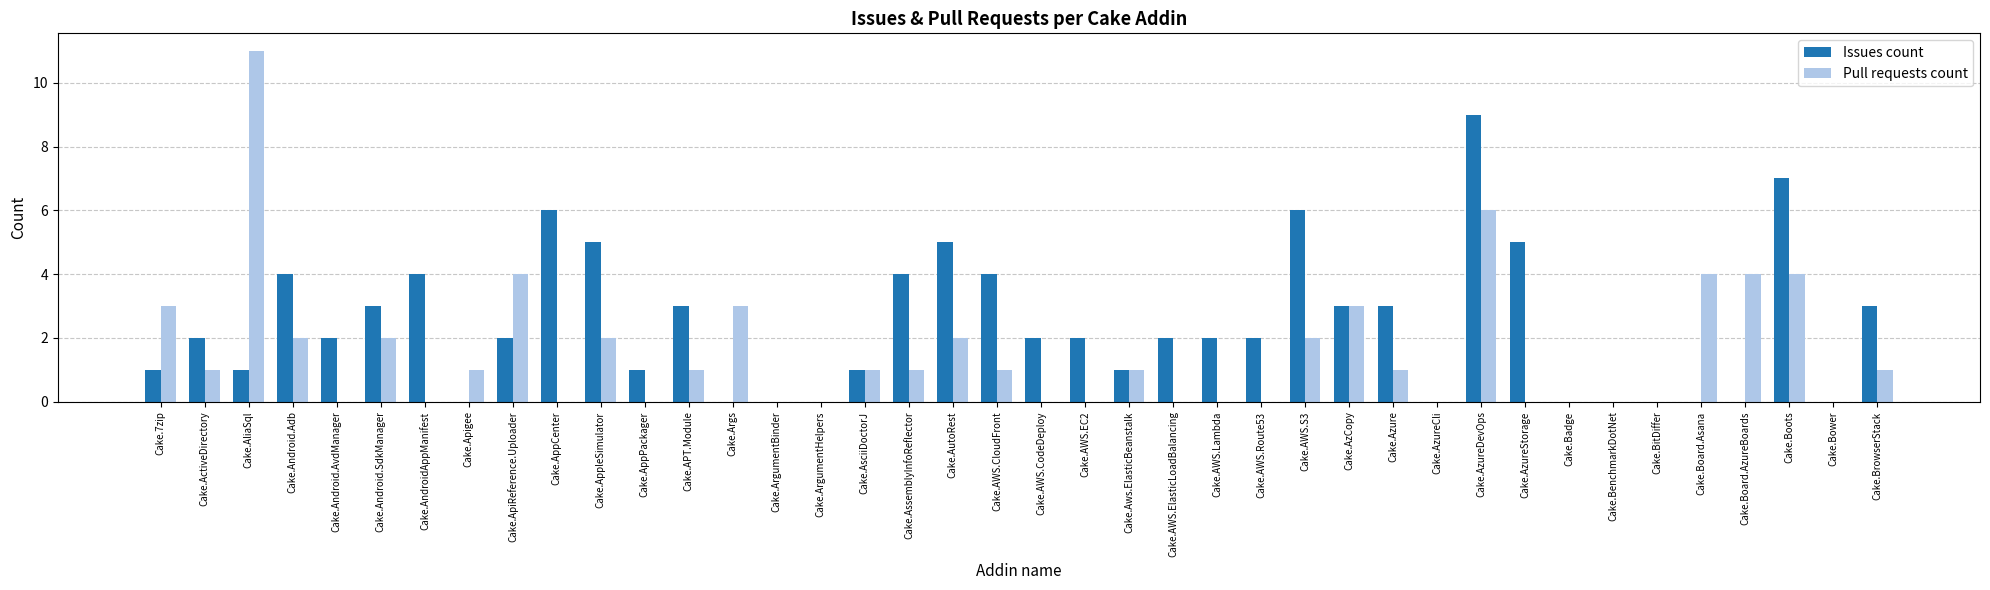

What is the sum of all Pull requests count values?

61